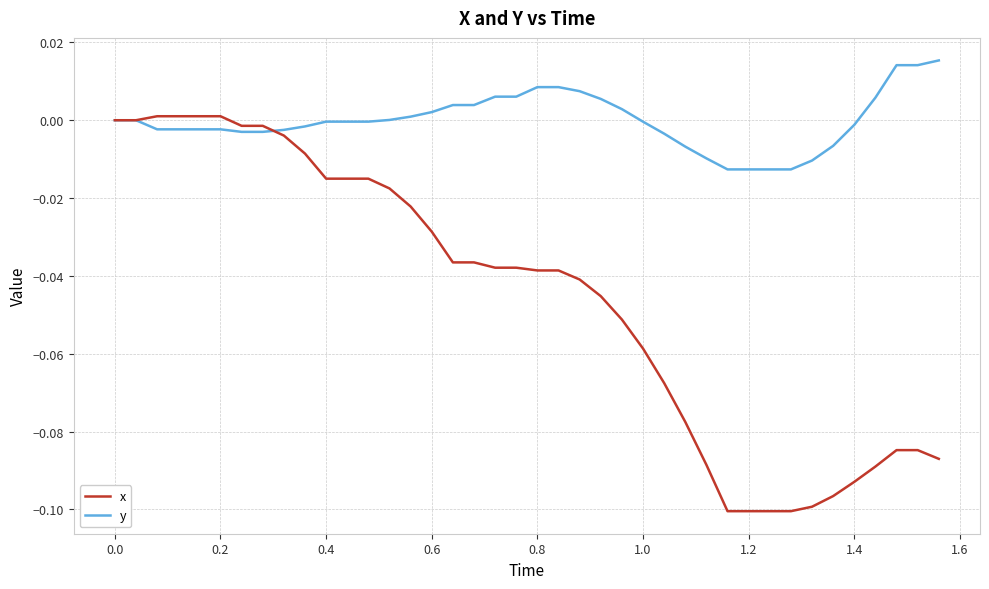

Which series has the widest spread of values?

x